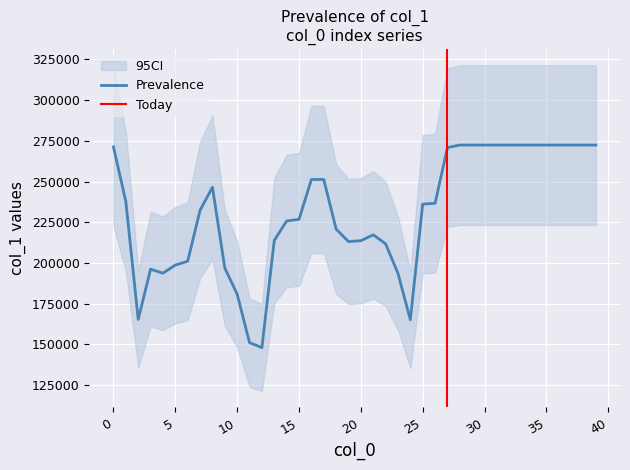

List the labels in order of value, largest first.

28, 29, 30, 31, 32, 33, 34, 35, 36, 37, 38, 39, 0, 27, 17, 16, 8, 1, 26, 25, 7, 15, 14, 18, 21, 13, 20, 19, 22, 6, 5, 9, 3, 4, 23, 10, 2, 24, 11, 12